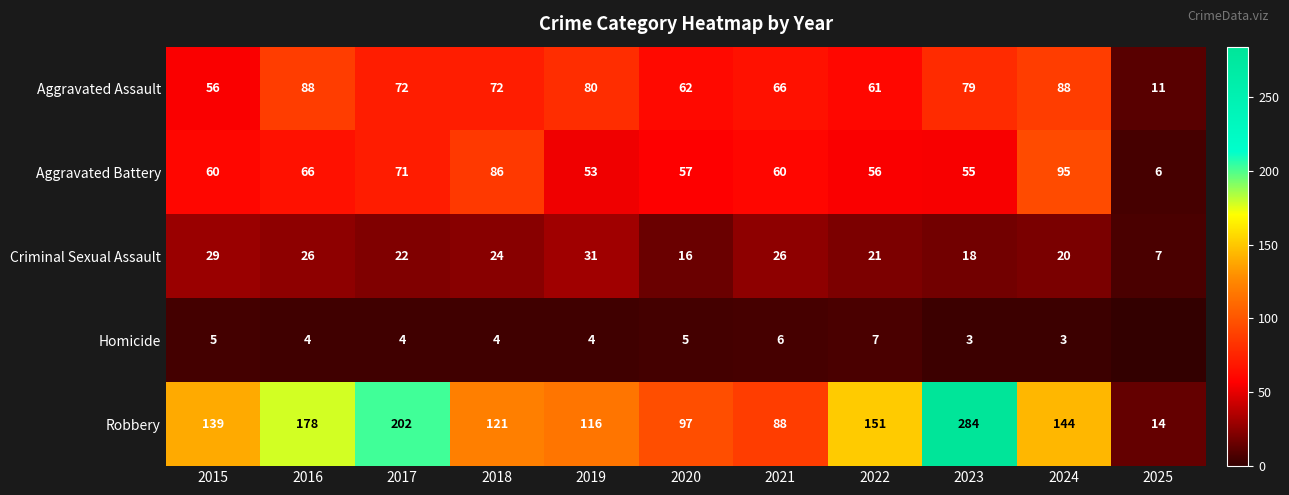

Rank the categories by Robbery value from lowest to highest.

2025, 2021, 2020, 2019, 2018, 2015, 2024, 2022, 2016, 2017, 2023